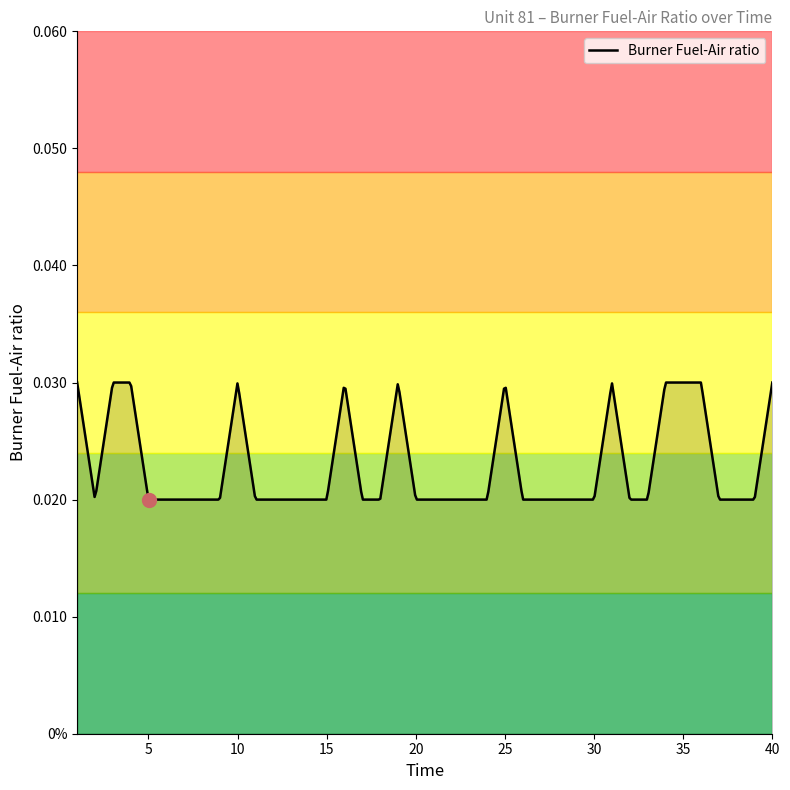

Does the chart display data point markers on the line(s)?

No